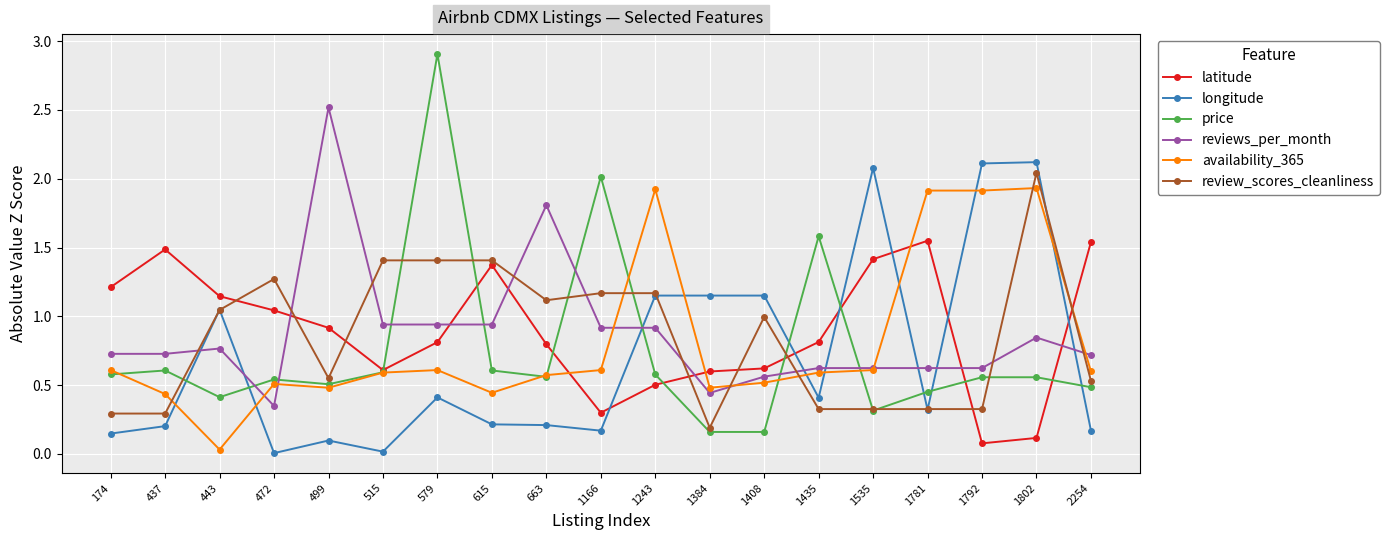

Is the value of review_scores_cleanliness at 663 greater than the value of reviews_per_month at 1792?

Yes